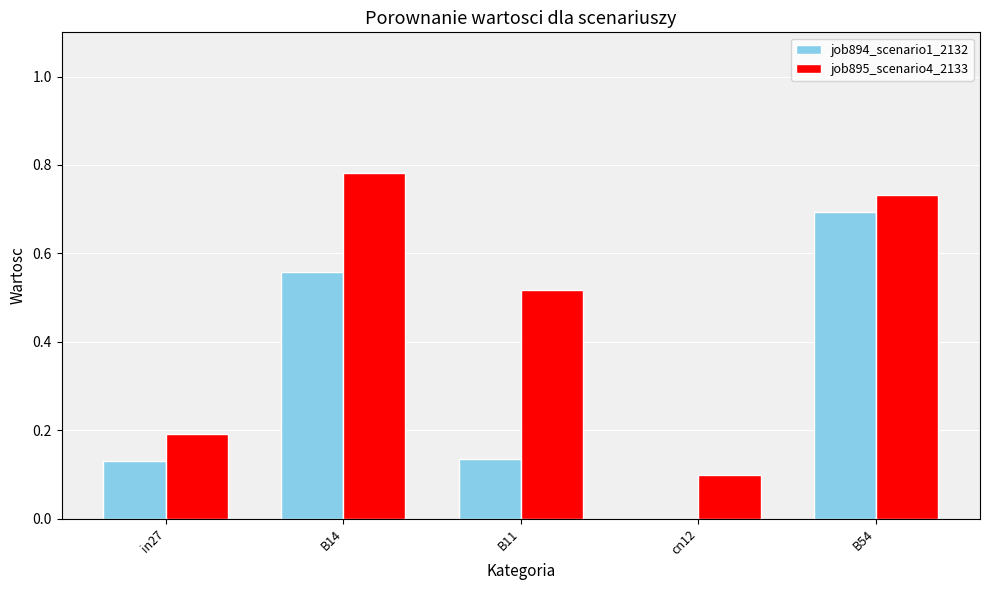

What is the sum of all job894_scenario1_2132 values?

1.5